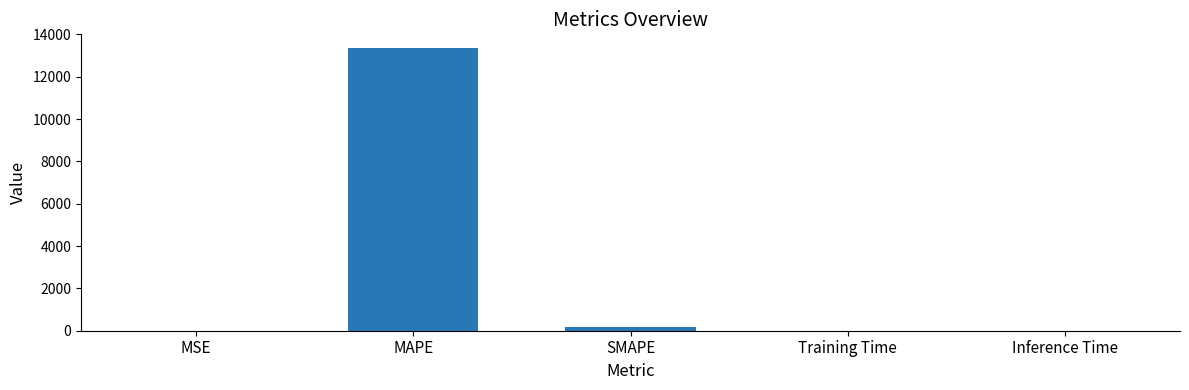

What is the maximum value shown in the chart?

13340.3